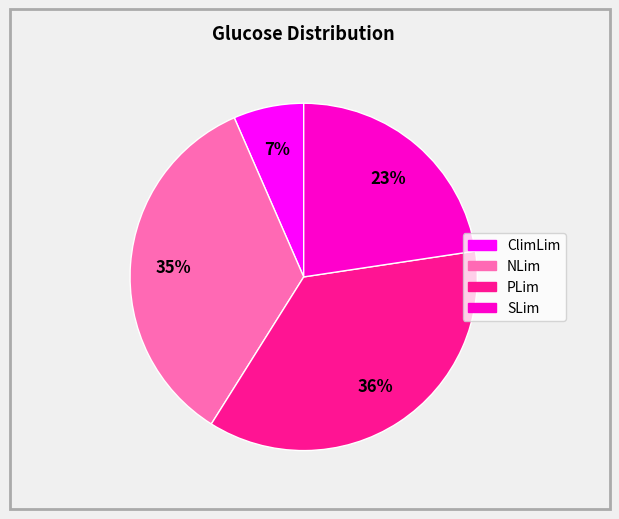

Is there any slice that represents more than half of the pie?

No